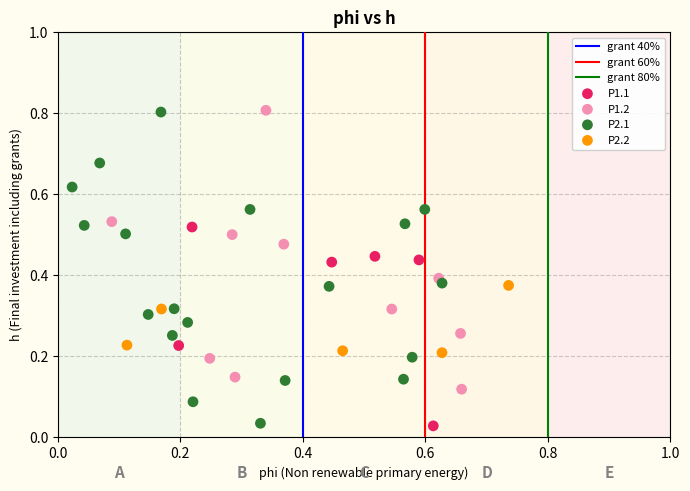

Which series has the widest spread of Y values?

P2.1